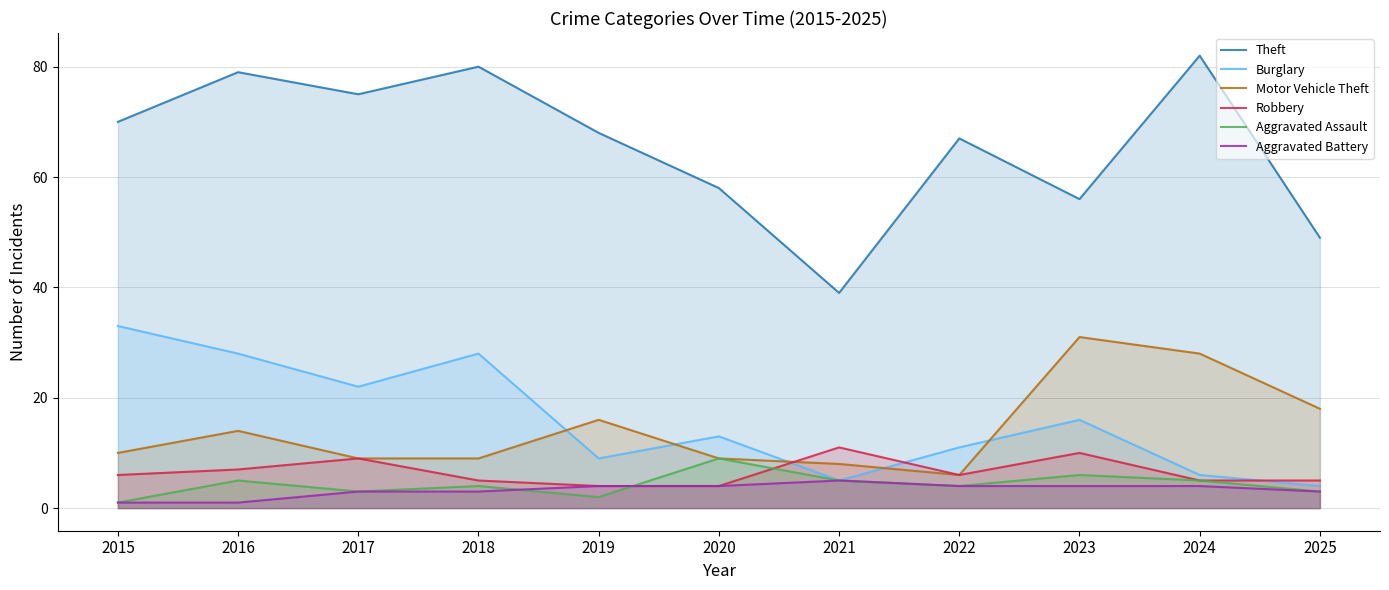

How many values in the Burglary series exceed 13?

5